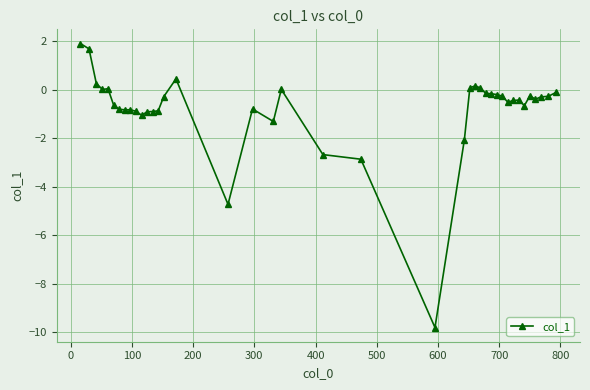

What is the value of the 16th point from the left?

0.4